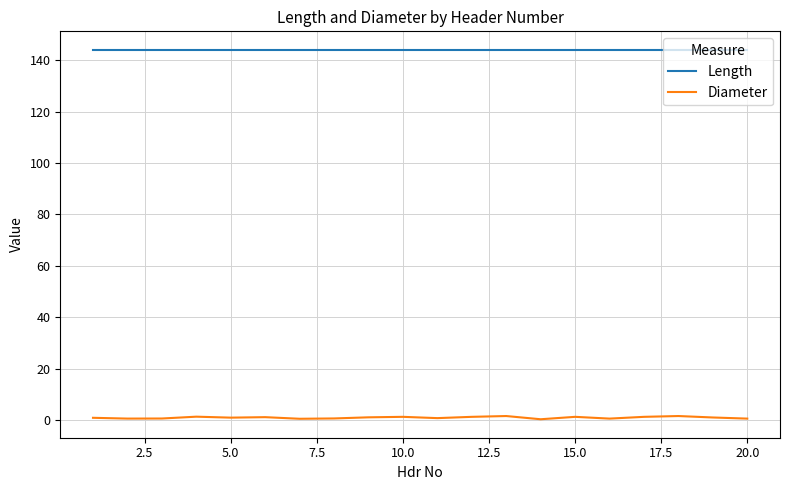

List the series in order of their peak value, lowest first.

Diameter, Length